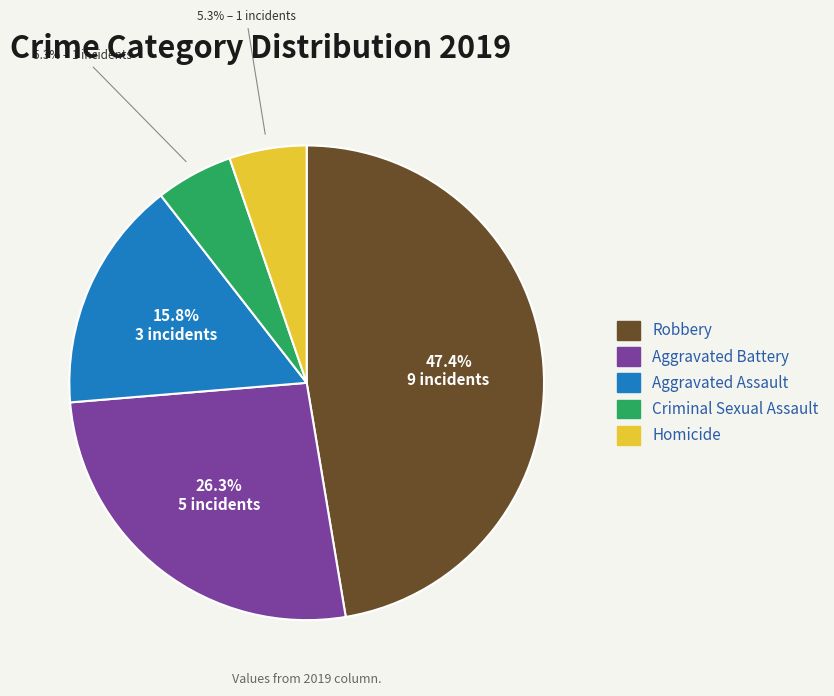

What percentage is the Criminal Sexual Assault slice, to the nearest percent?

5%